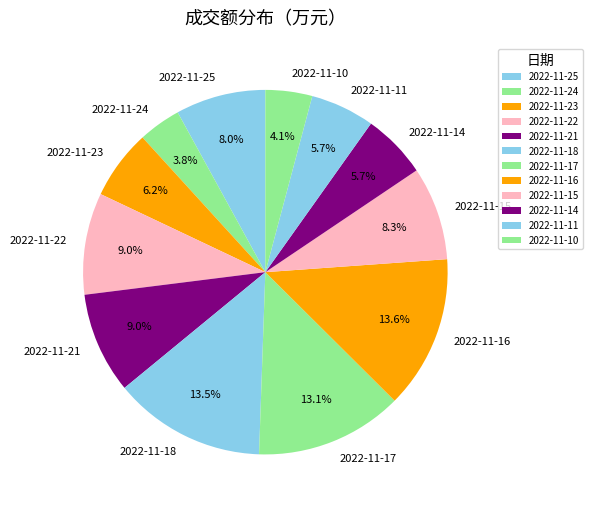

Is 2022-11-23 the majority of the pie?

No